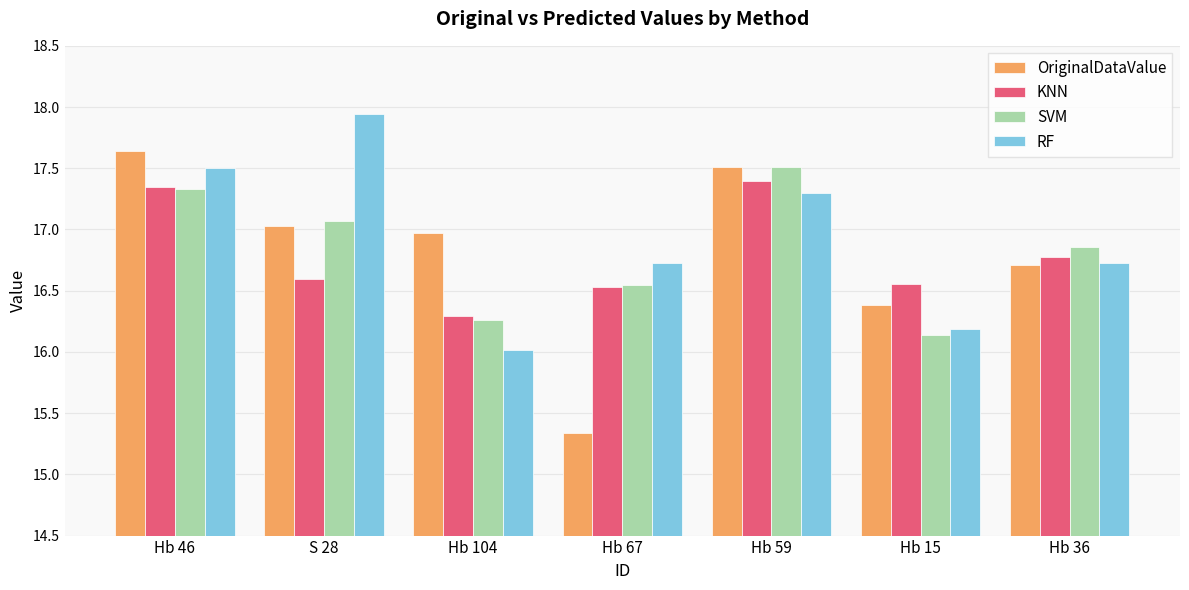

What is the difference between the second highest and minimum values in the OriginalDataValue series?

2.2